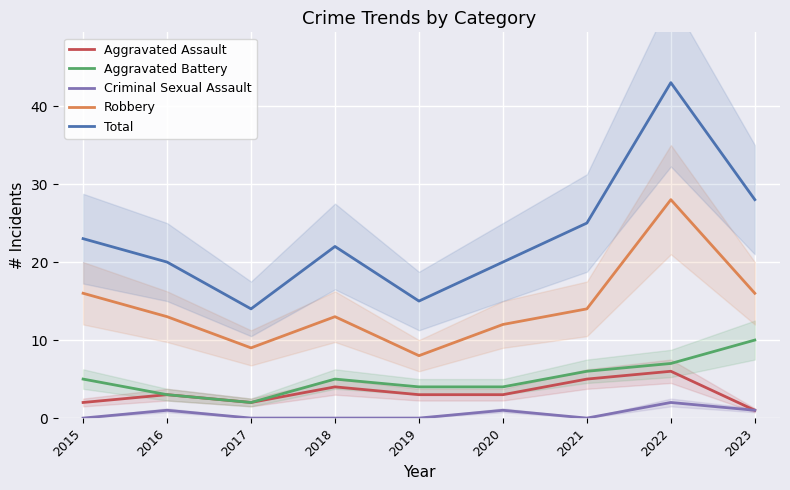

The Criminal Sexual Assault series shows -1 at 2018. True or false?

False